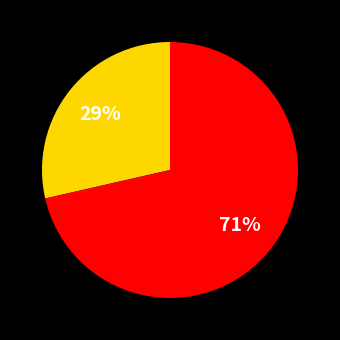

Is there a majority slice in this chart?

Yes